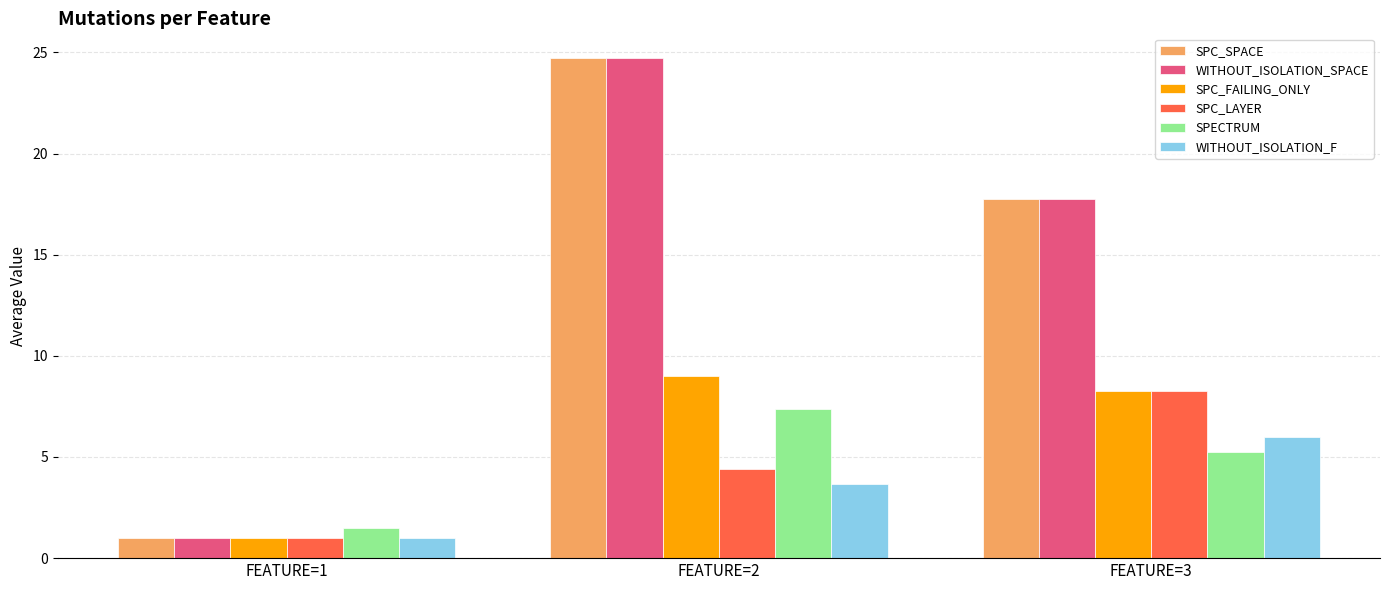

List the labels in order of SPC_SPACE value, largest first.

FEATURE=2, FEATURE=3, FEATURE=1